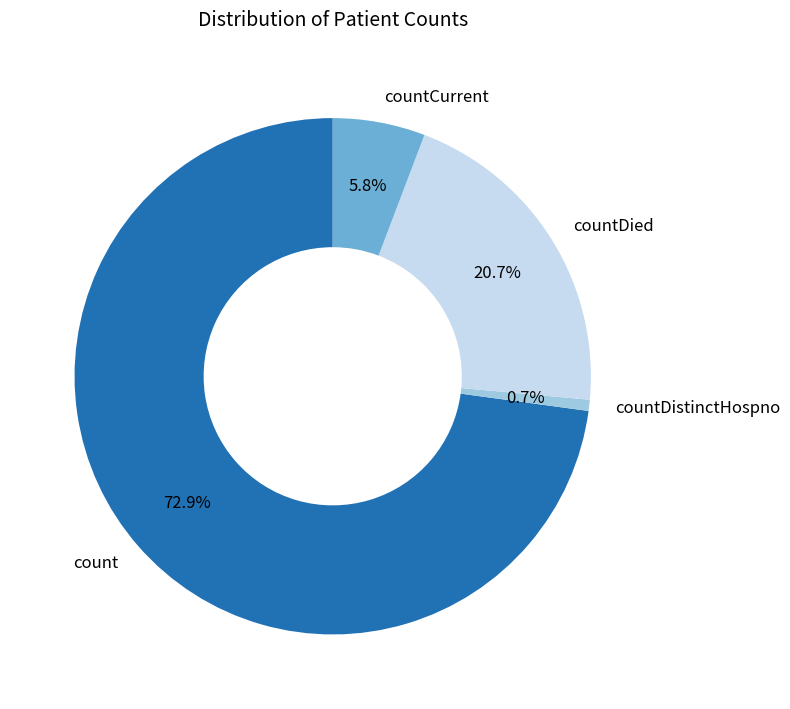

Combined, do countDistinctHospno and countCurrent account for over 50%?

No